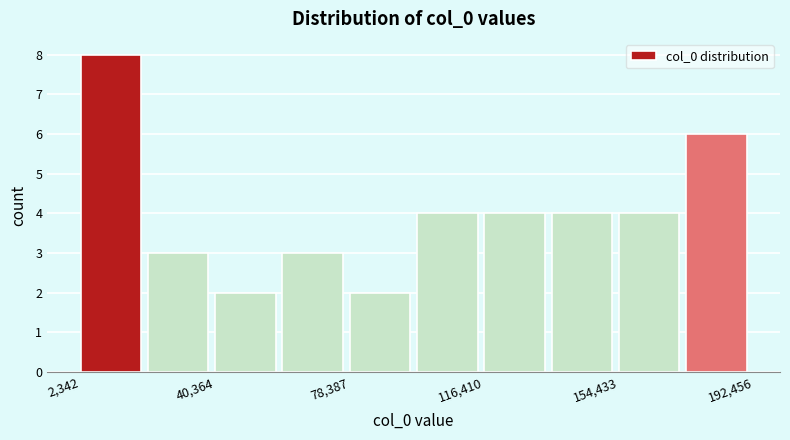

Read against the x-axis, roughly where is the centre of the tallest bar?

10000